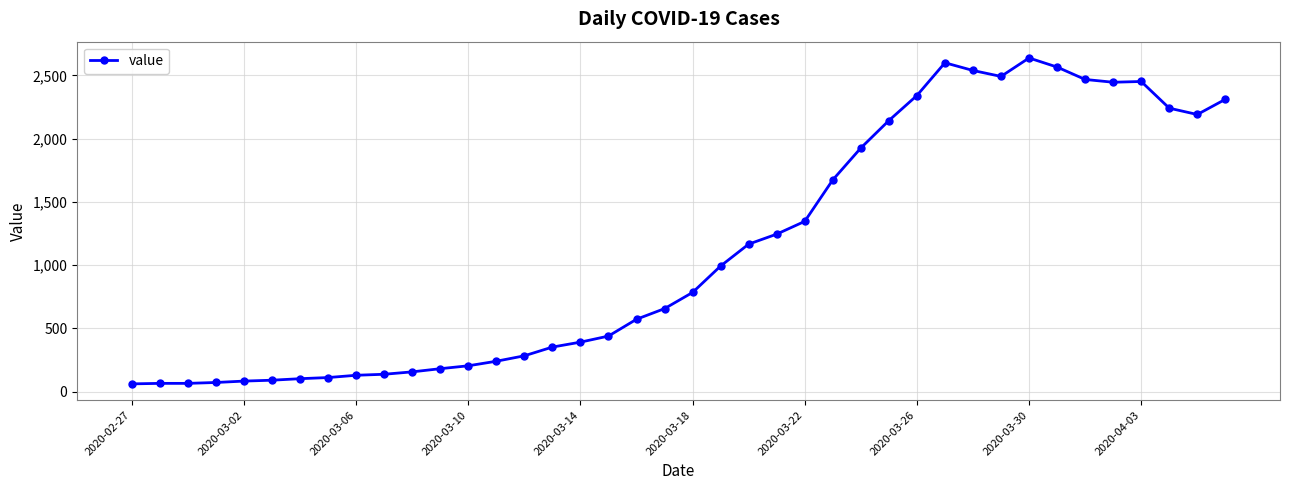

What is the maximum value shown in the chart?

2638